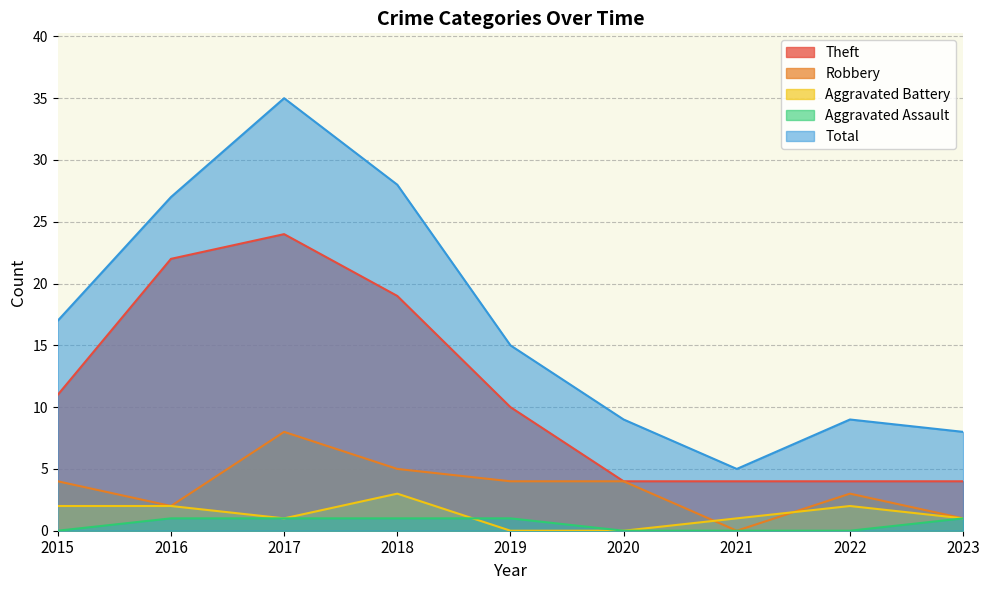

True or false: Total and Aggravated Battery intersect in this chart.

False